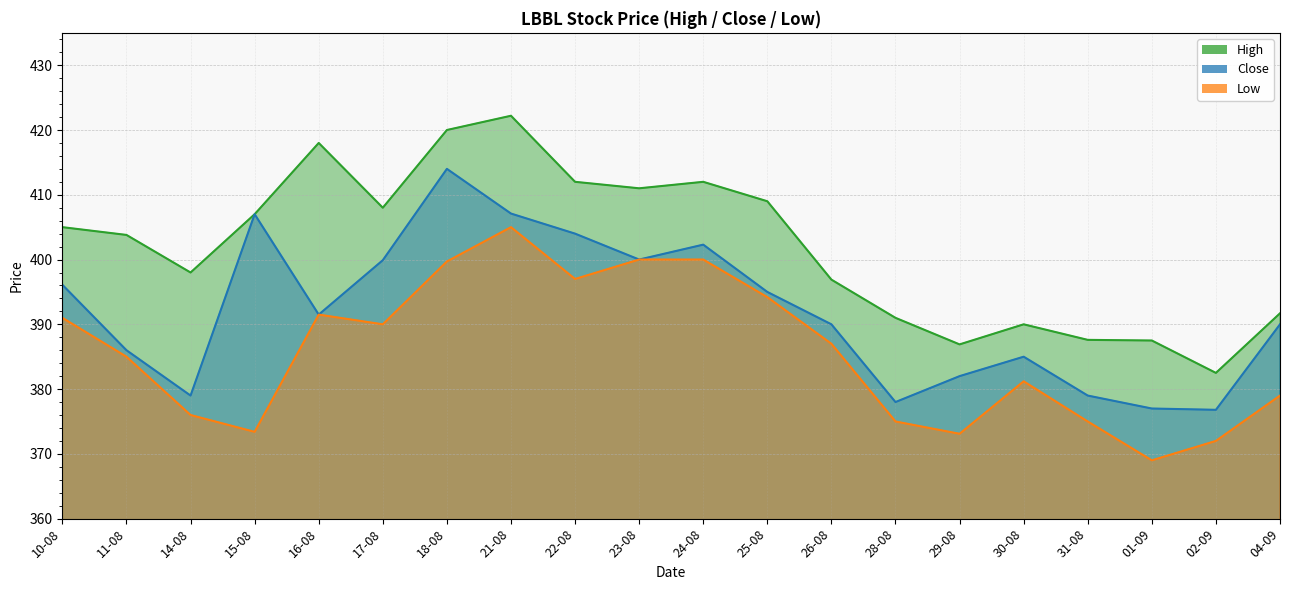

In Low, how many points are lower than both neighbors (excluding endpoints)?

5